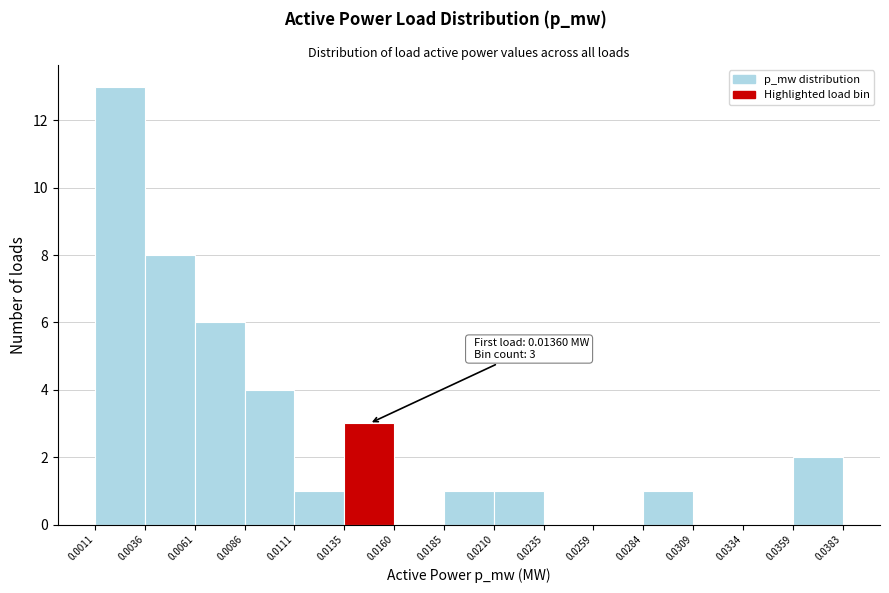

Which range on the x-axis has the tallest bar?

0.0011 to 0.0036